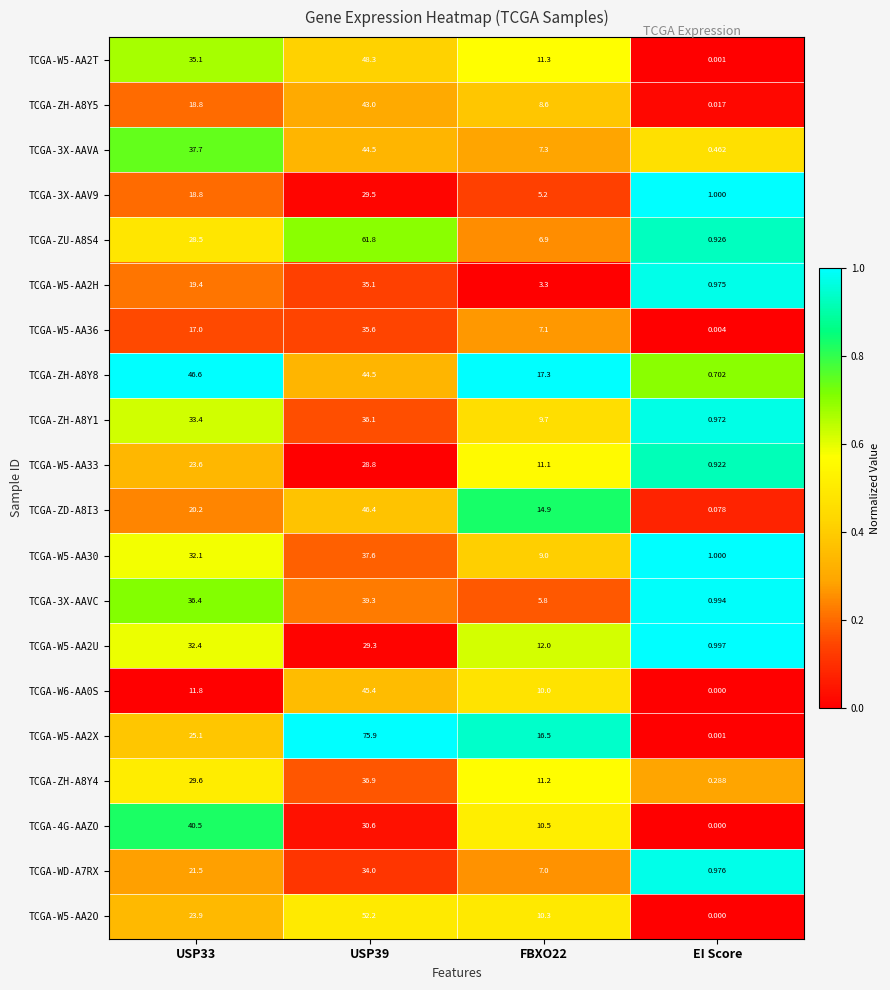

Which label corresponds to the smallest value in the chart?

EI Score